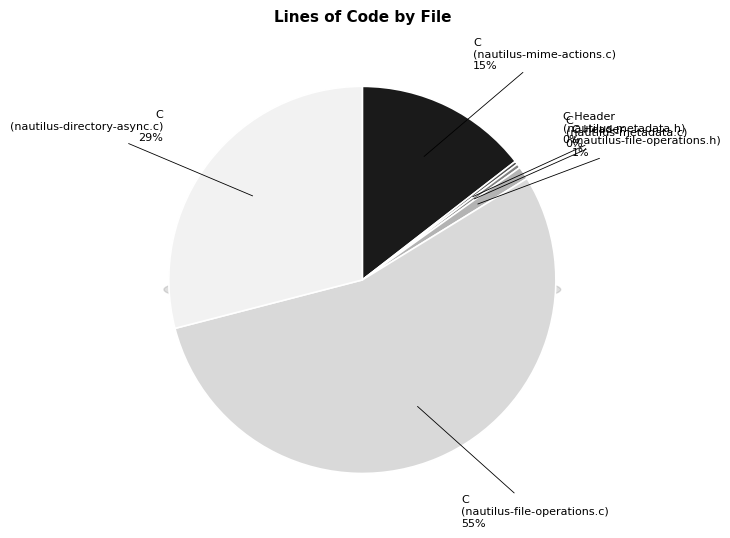

Combined, what portion of the pie is C Header (nautilus-metadata.h) and C (nautilus-directory-async.c)?

29.3%